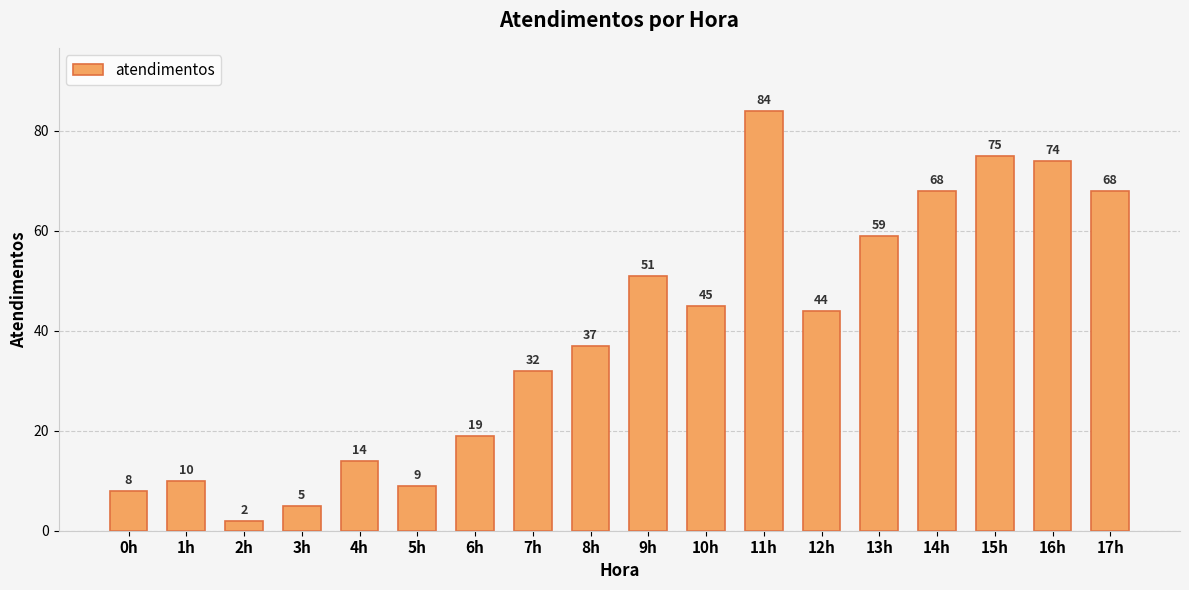

What is the maximum value shown in the chart?

84